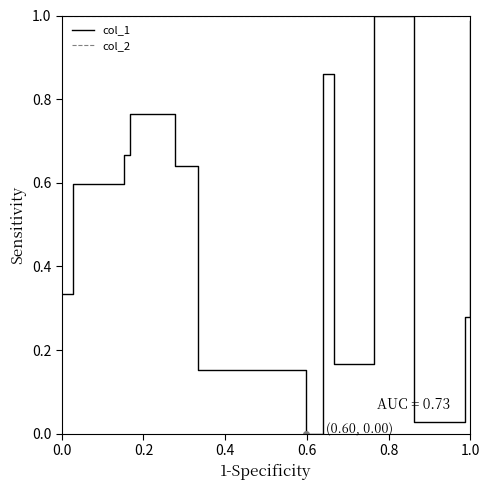

True or false: col_1 has more than 0 points higher than both neighbors.

True